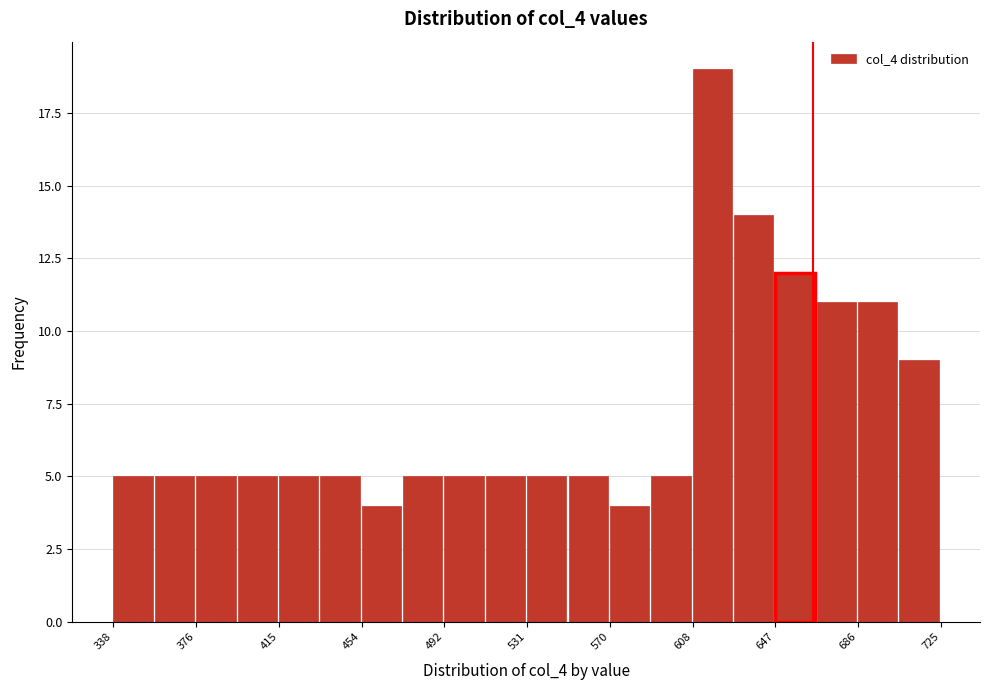

Read against the x-axis, roughly where is the centre of the tallest bar?

620